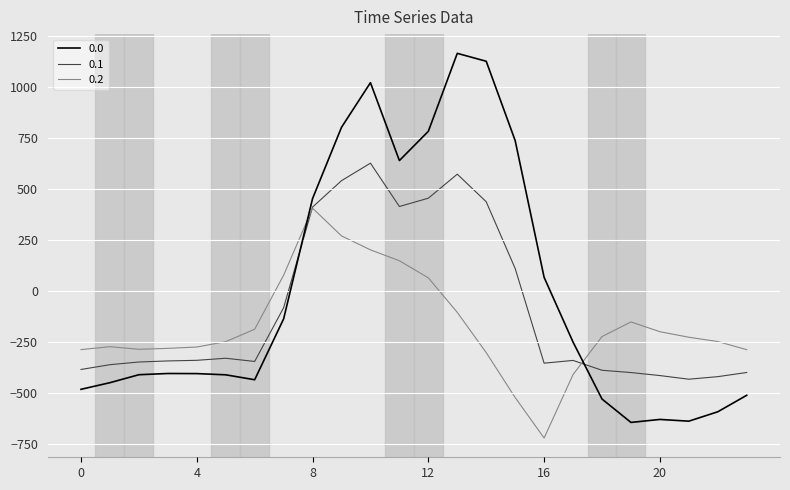

What is the average value of the 0.2 series?

-169.0